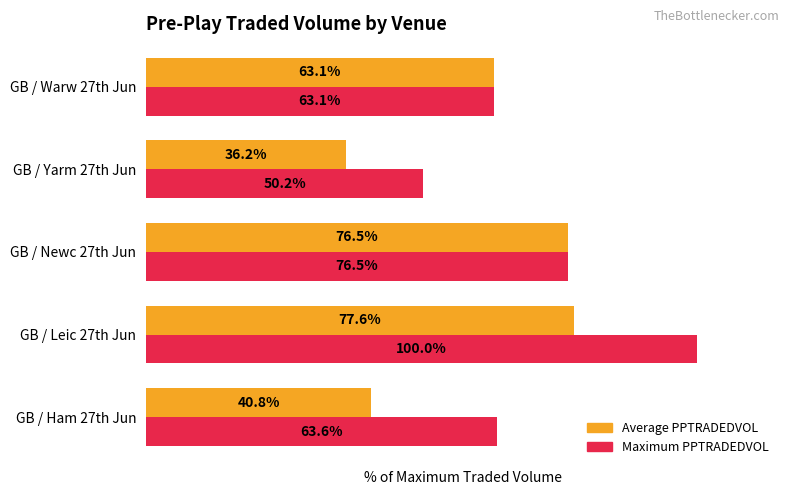

List the series in order of their overall mean, highest first.

Maximum PPTRADEDVOL, Average PPTRADEDVOL